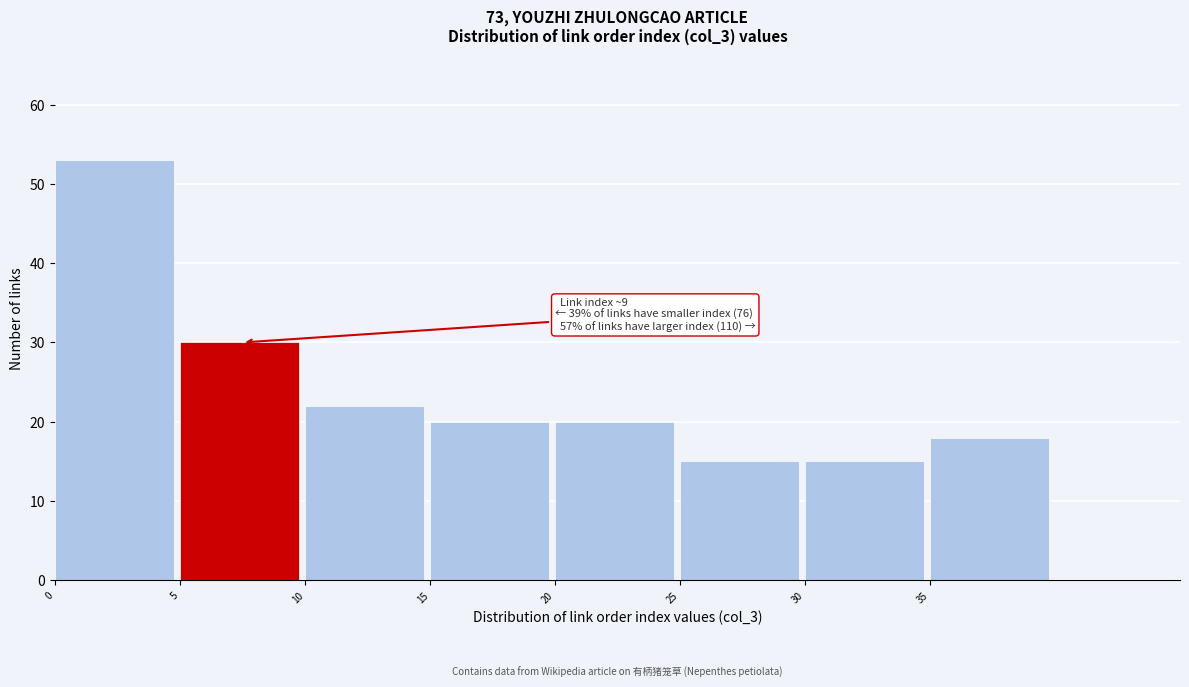

Which range on the x-axis has the tallest bar?

0 to 5